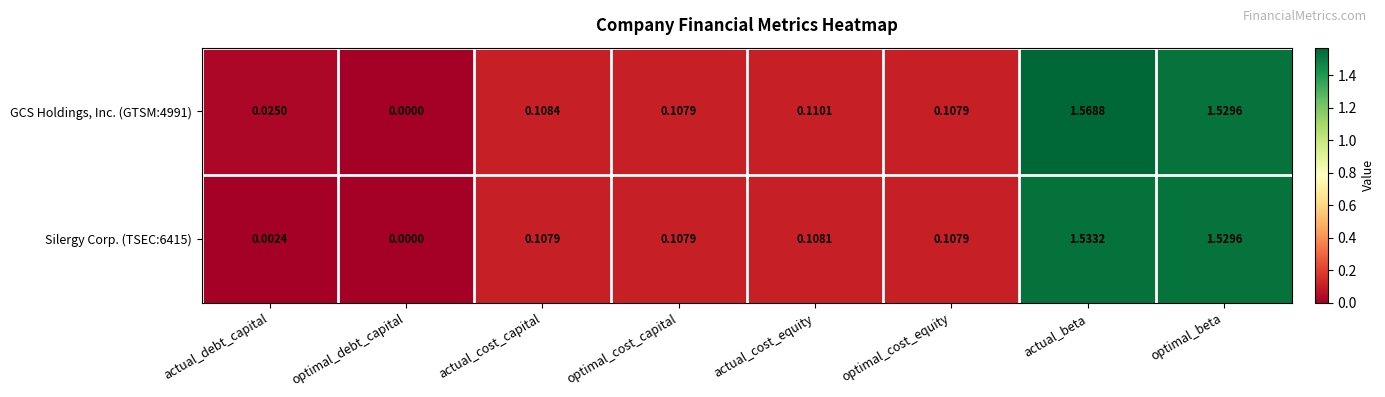

At which label does Silergy Corp. (TSEC:6415) reach its peak?

actual_beta